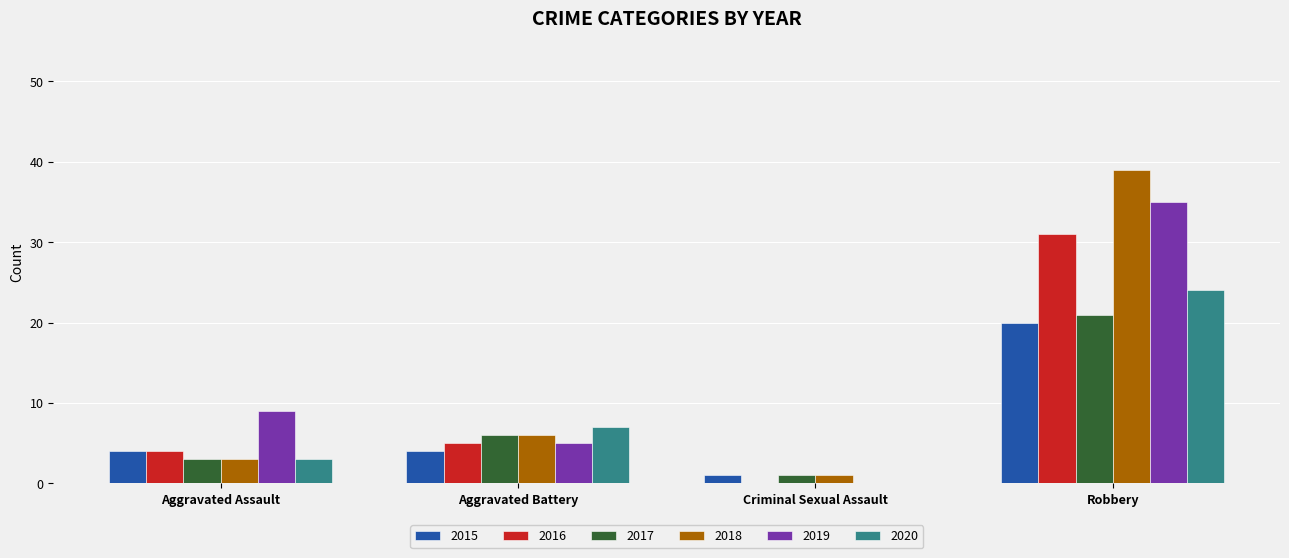

Is the value of 2015 at Criminal Sexual Assault greater than the value of 2018 at Robbery?

No